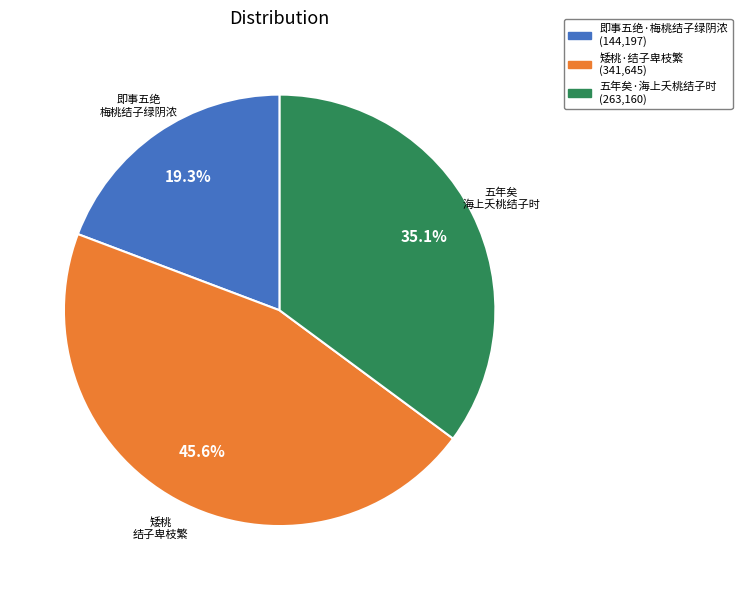

How many segments does this pie chart have?

3